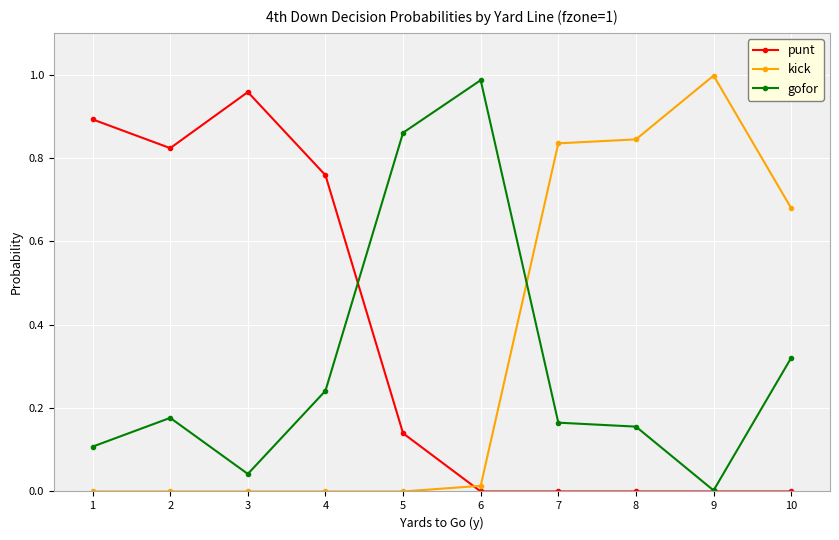

Is the value of gofor at 3 greater than the value of punt at 2?

No